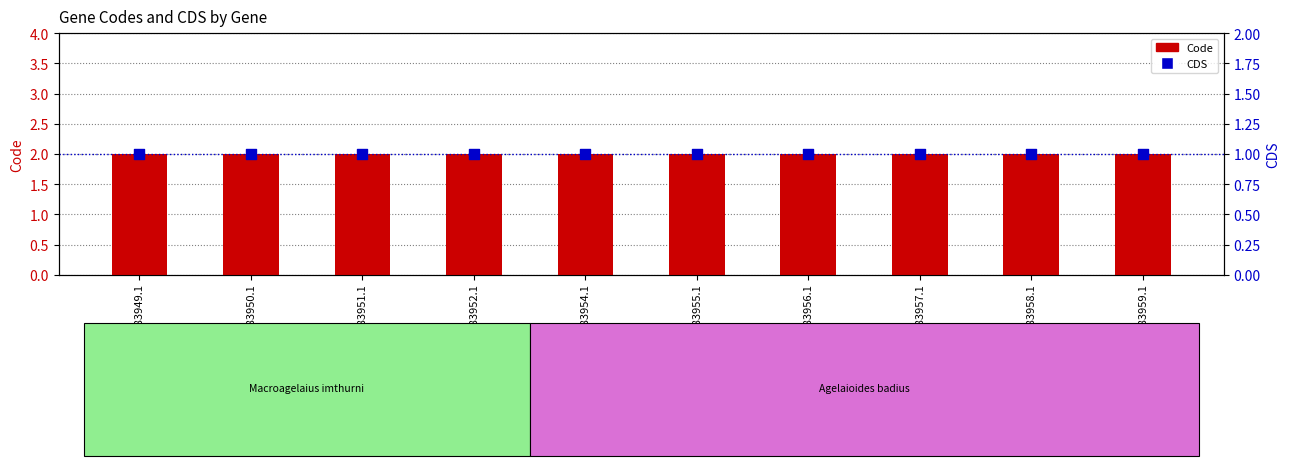

Is the value of Code at YP_006883954.1 greater than the value of CDS at YP_006883951.1?

Yes